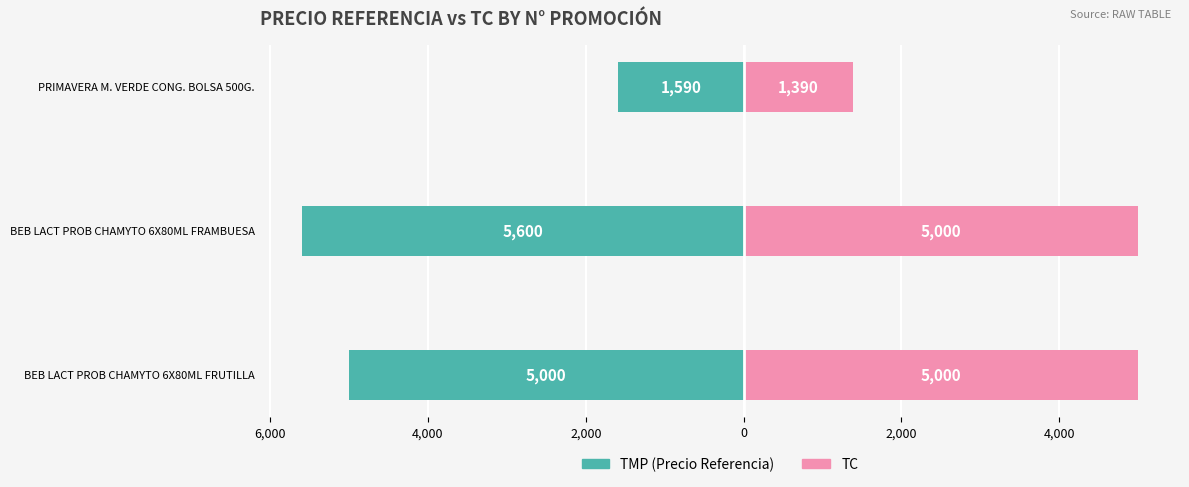

Reading left to right, transcribe all the data shown in this chart.

TMP (Precio Referencia): -5000	-5600	-1590
TC: 5000	5000	1390